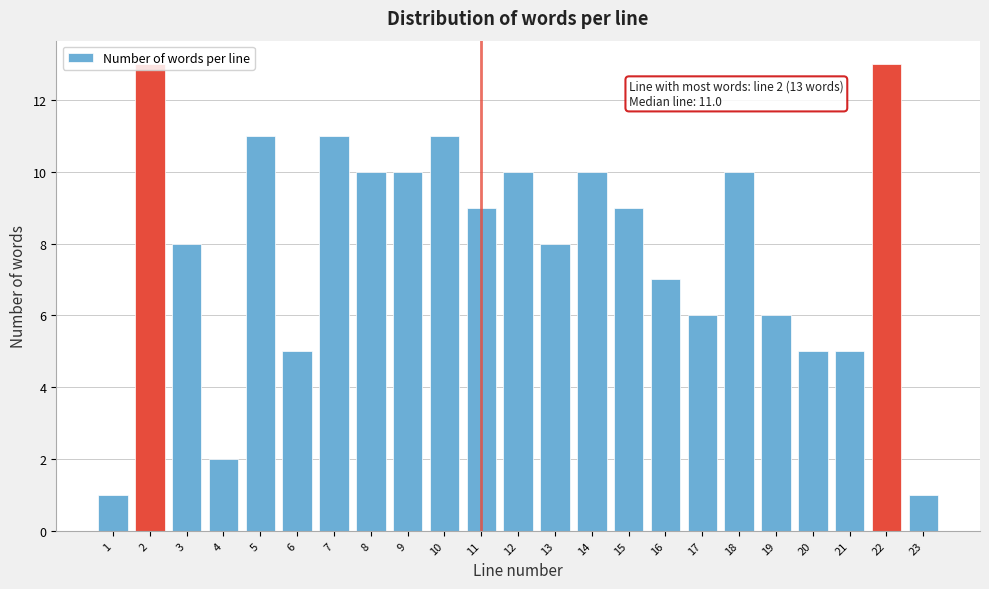

Read the value at 14.

10